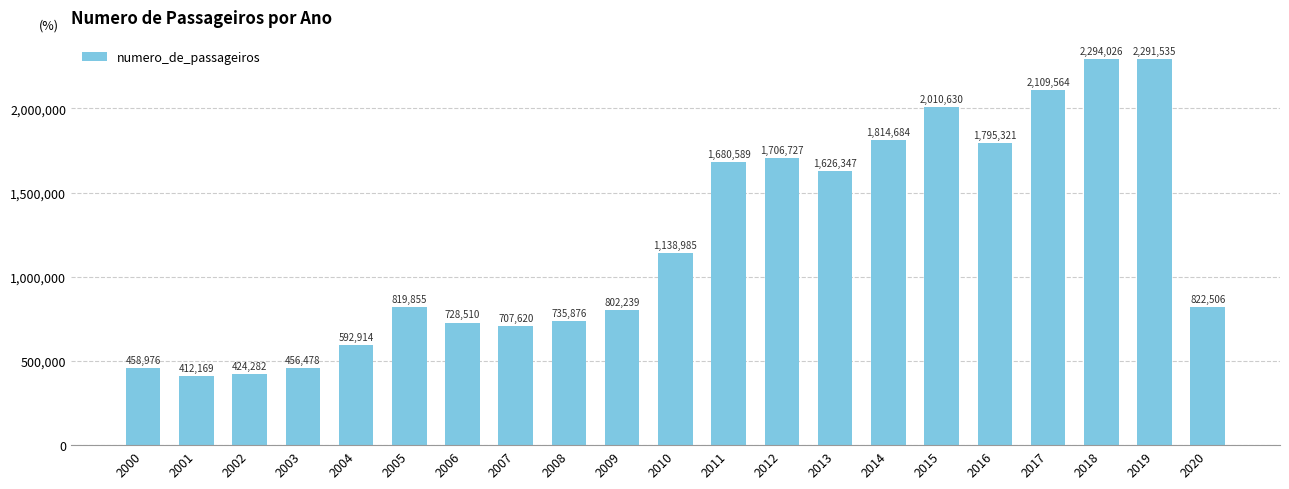

What is the minimum value shown in the chart?

412169